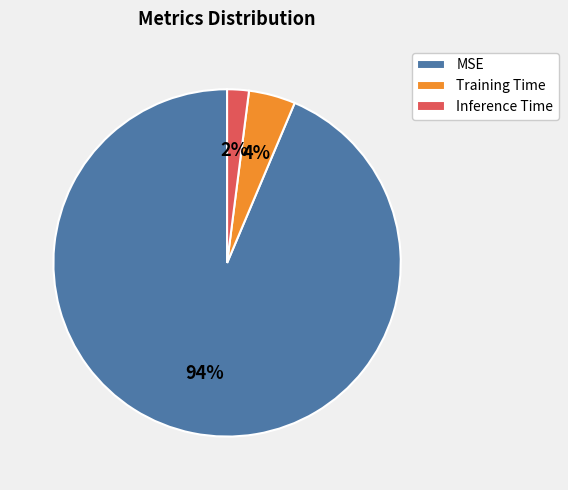

Combined, do Training Time and MSE account for over 50%?

Yes